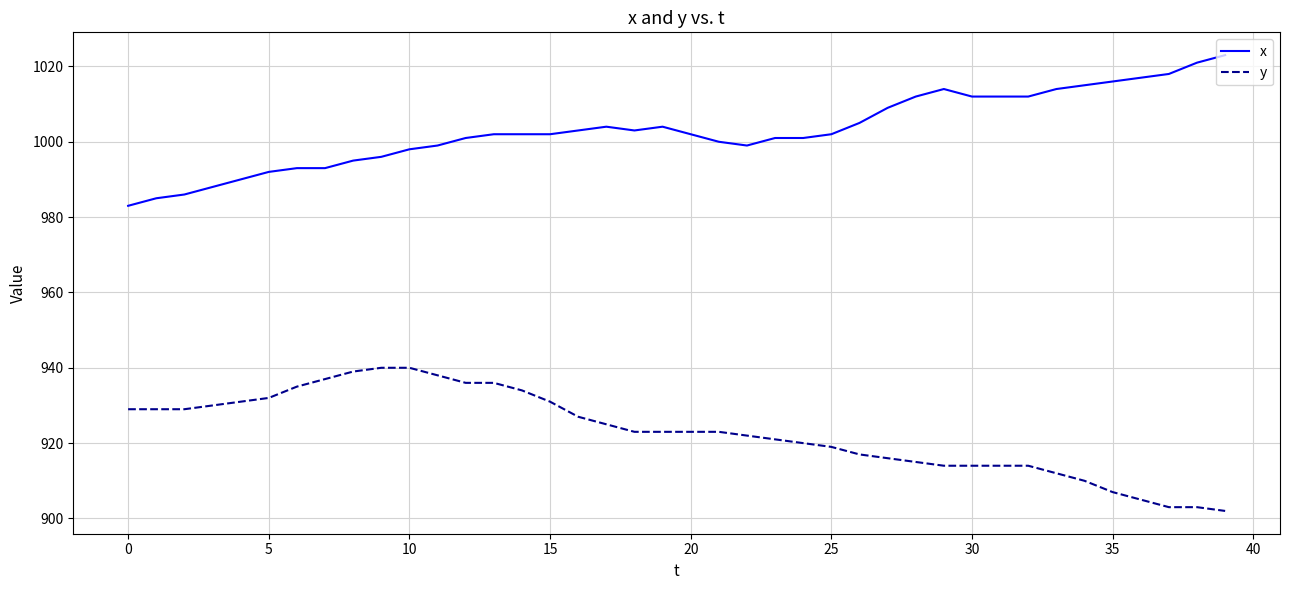

True or false: y and x intersect in this chart.

False